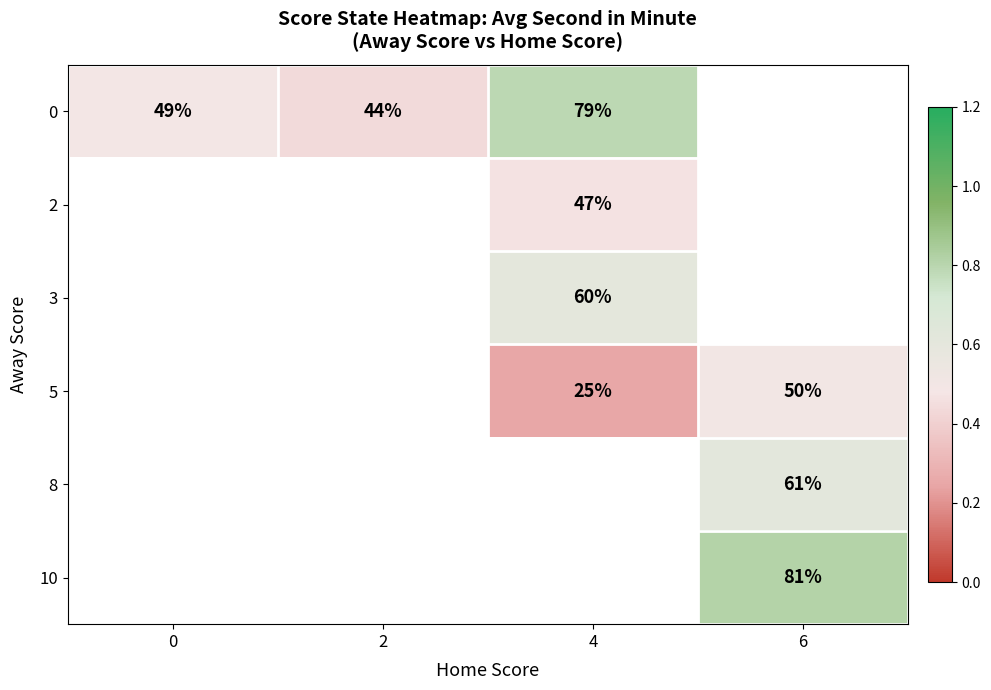

Is the value of 10 at 6 greater than the value of 3 at 2?

No